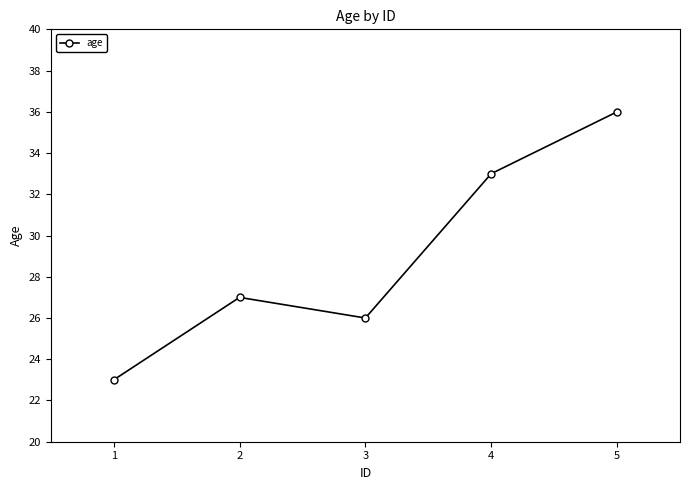

Which has a higher value, 5 or 1?

5